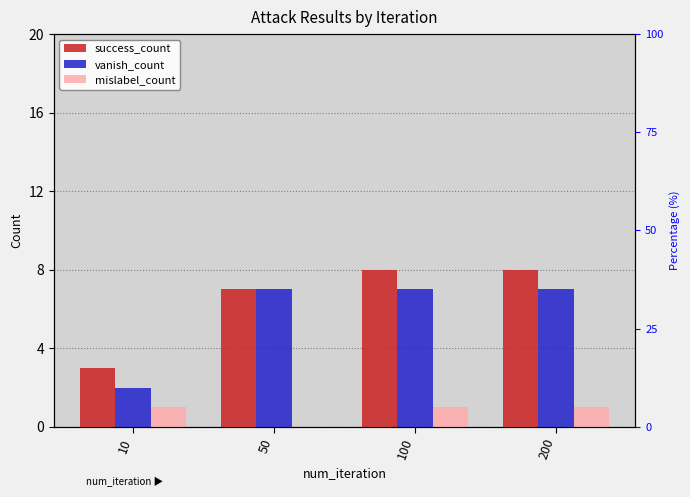

Which series has the largest total across all categories?

success_count